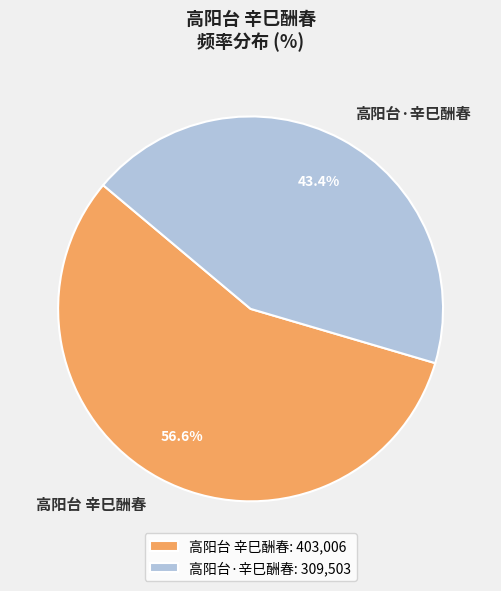

How many segments does this pie chart have?

2